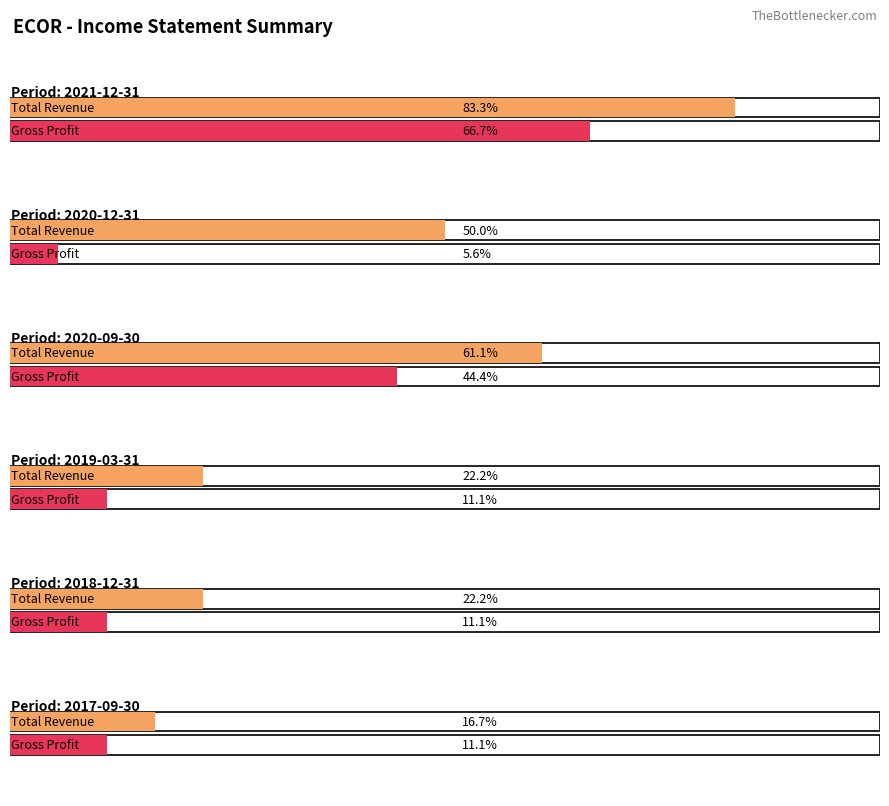

At which category is the sum across all series the highest?

2021-12-31